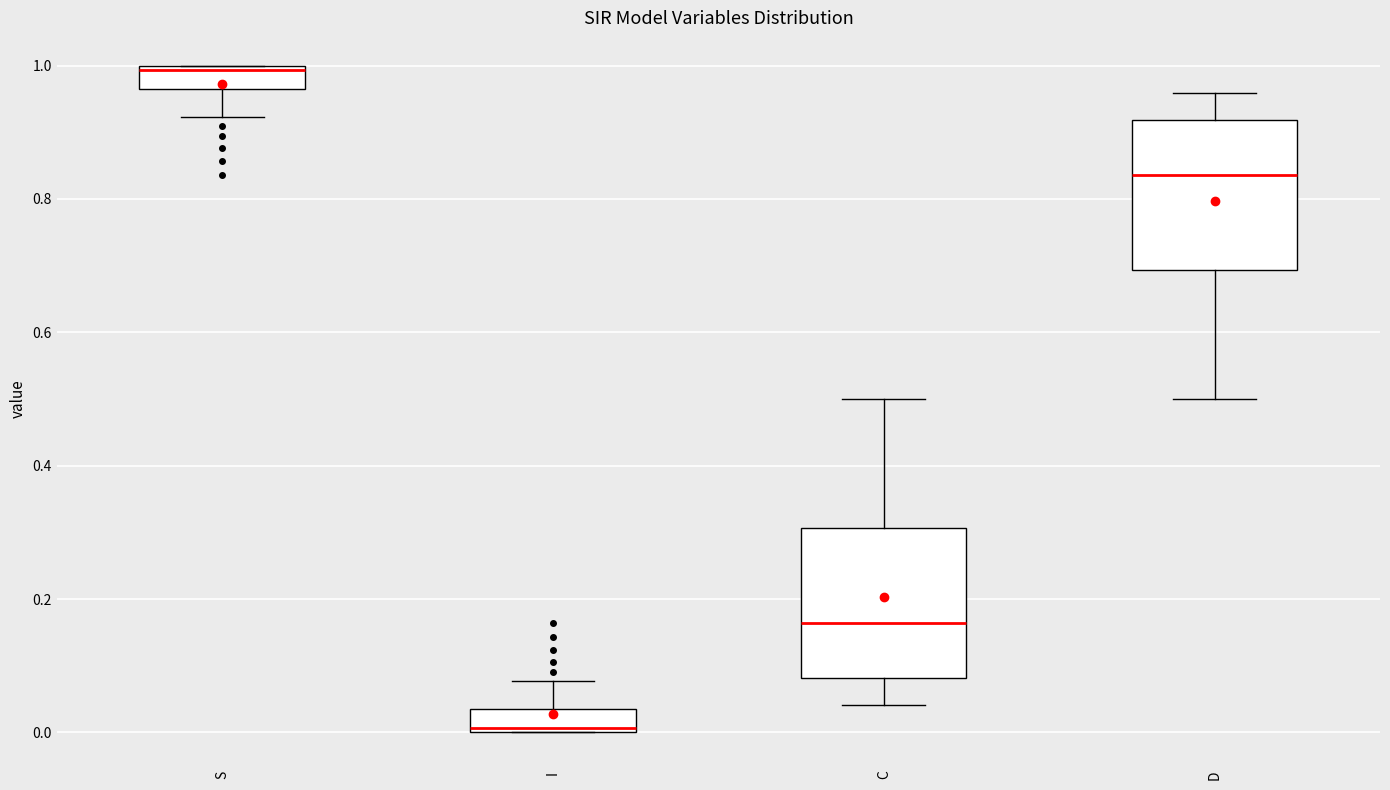

Which box has the highest median line?

S